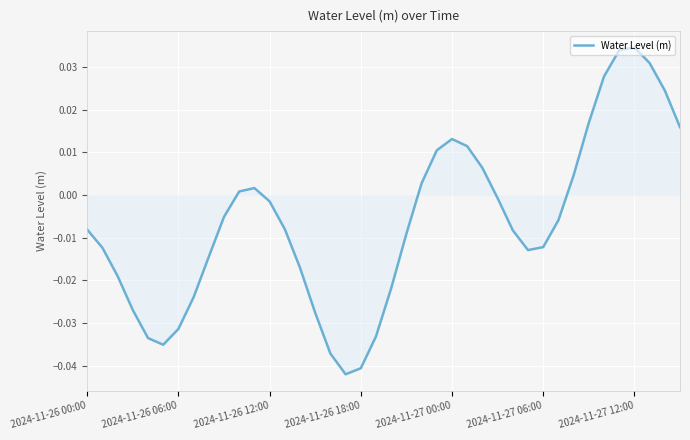

How many lines are shown in the chart?

1